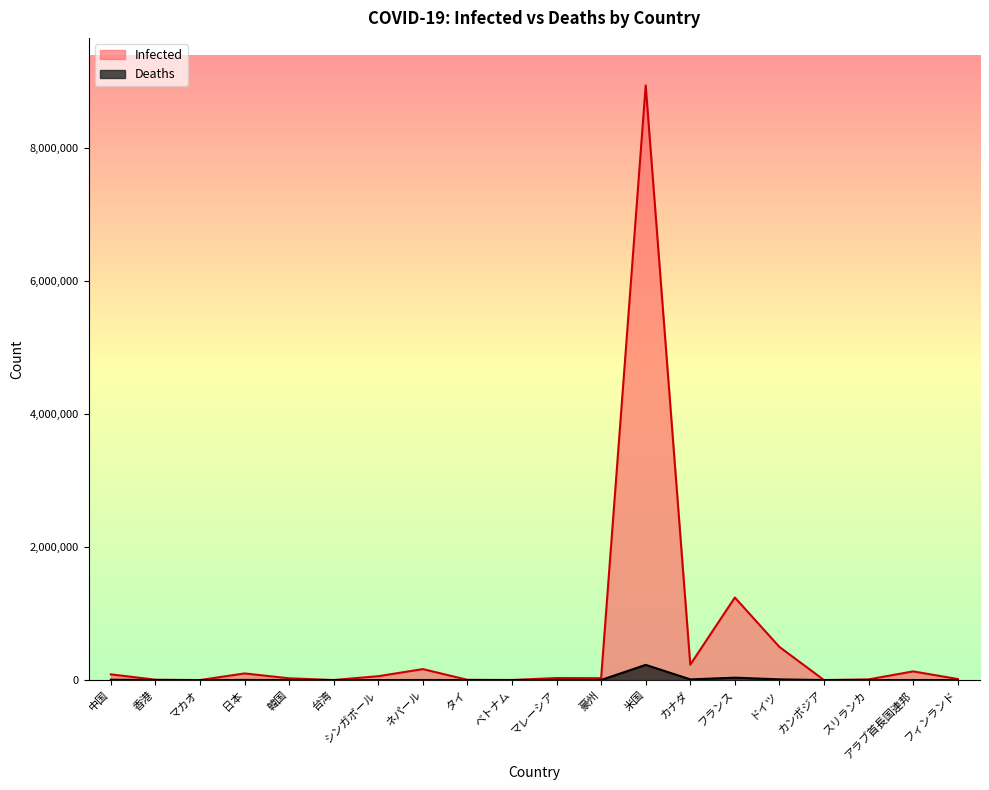

Which series changed the most between 台湾 and シンガポール?

Infected